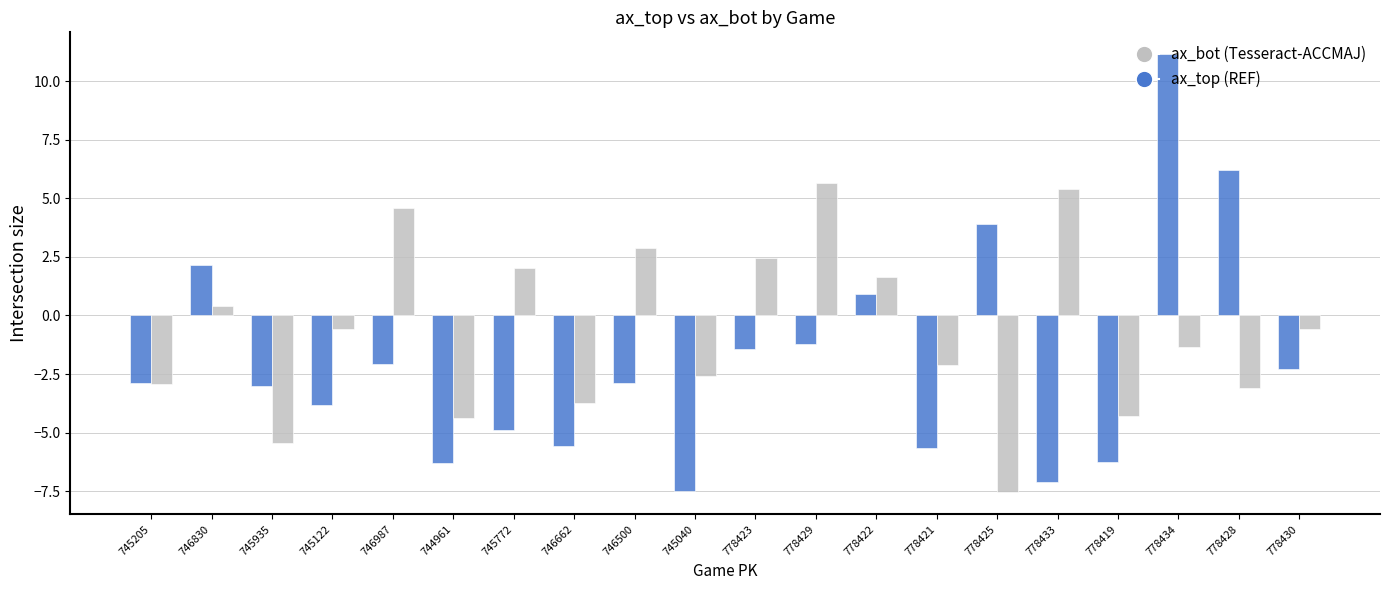

At which category is the sum across all series the highest?

778434